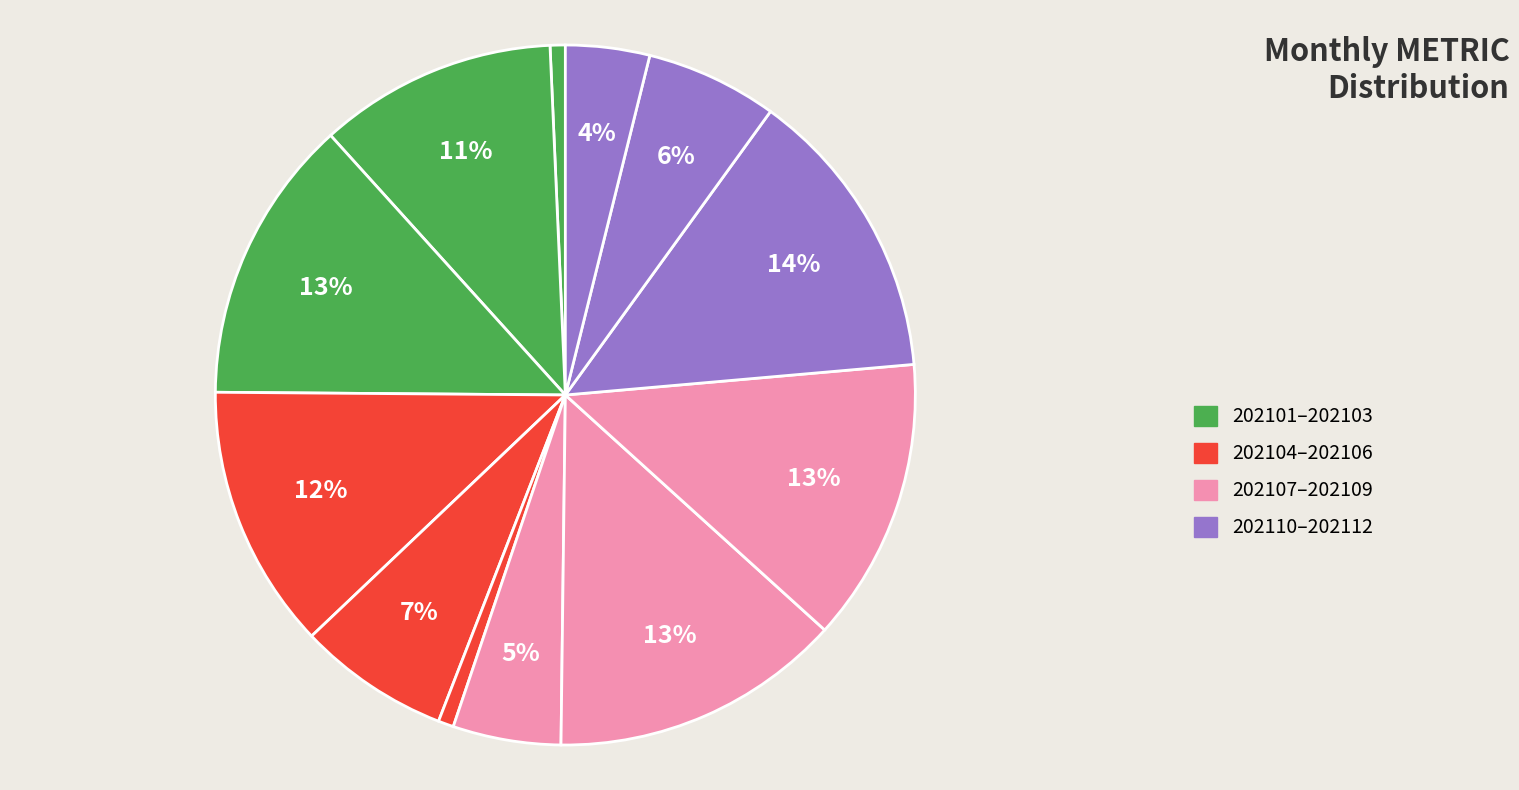

How many slices are in this pie chart?

12